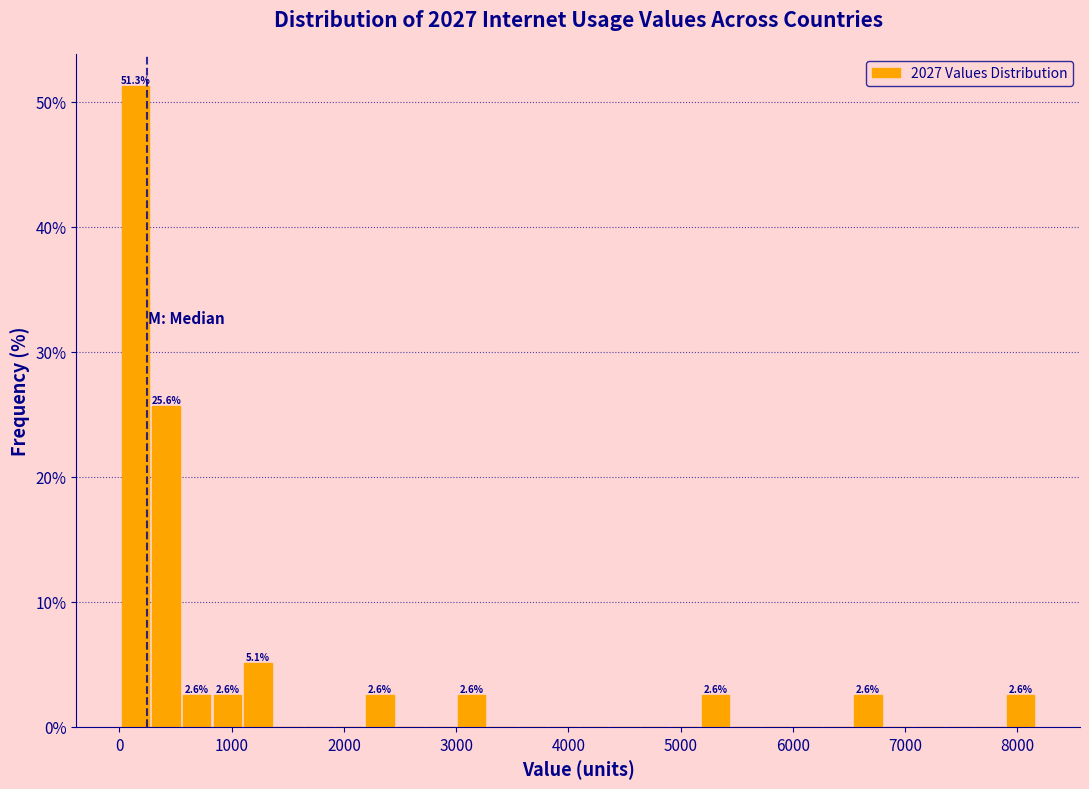

Around what value on the x-axis is the tallest bar? Give the approximate position of its centre, as read against the axis.

100